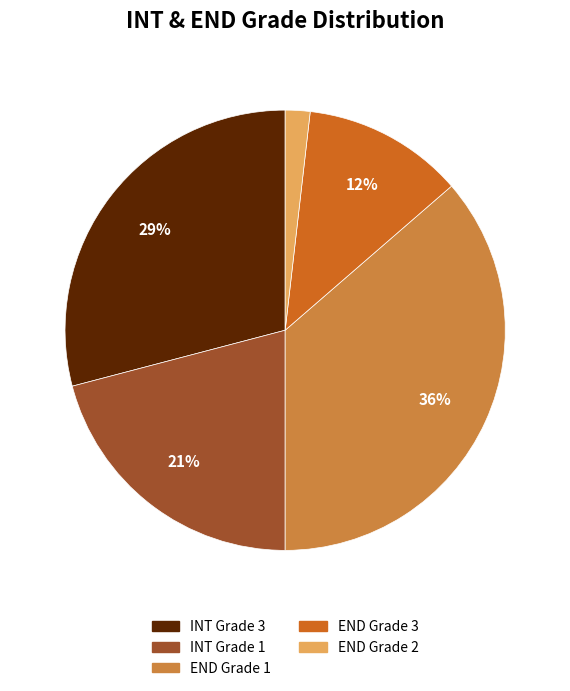

Does any single category account for the majority?

No